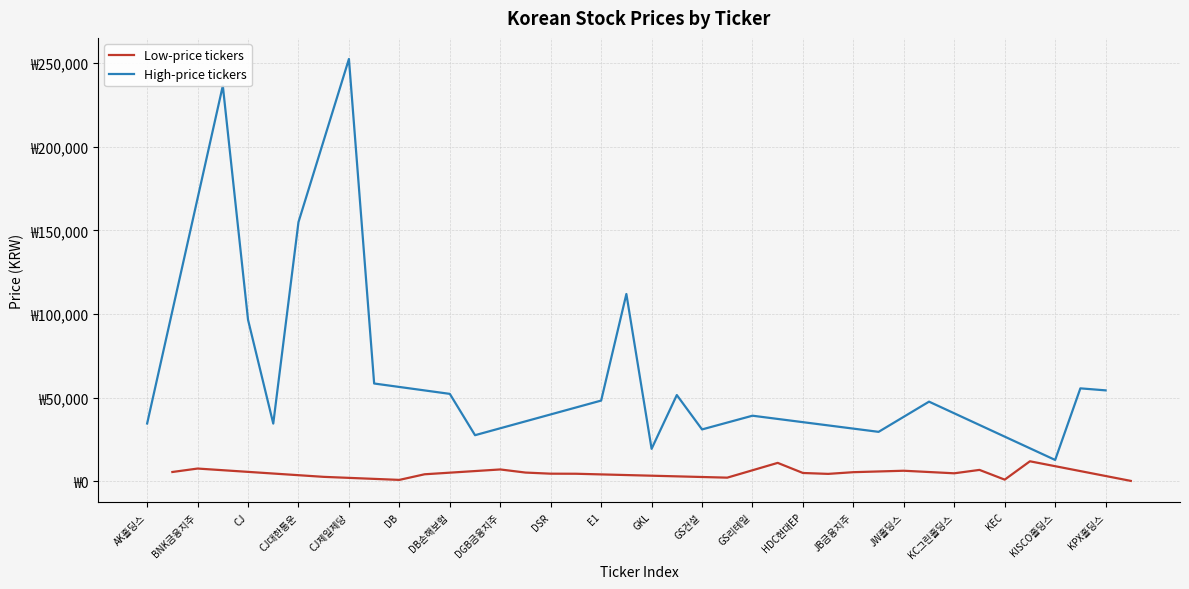

Which series has the largest range (max minus min)?

High-price tickers